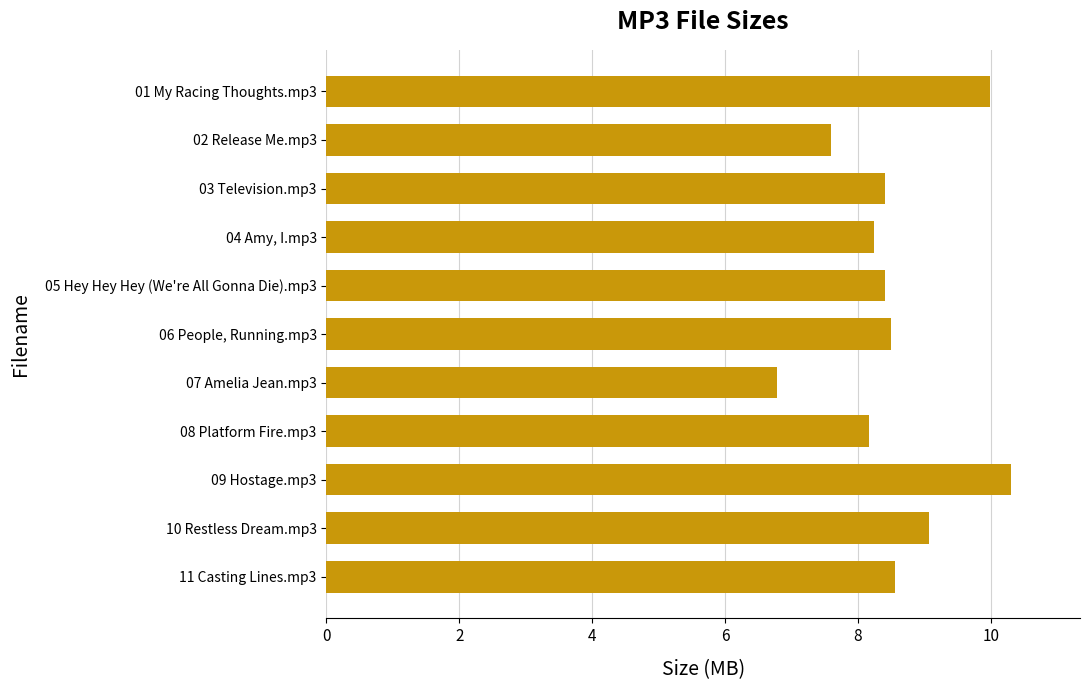

What is the change in value from 06 People, Running.mp3 to 01 My Racing Thoughts.mp3?

+1.5